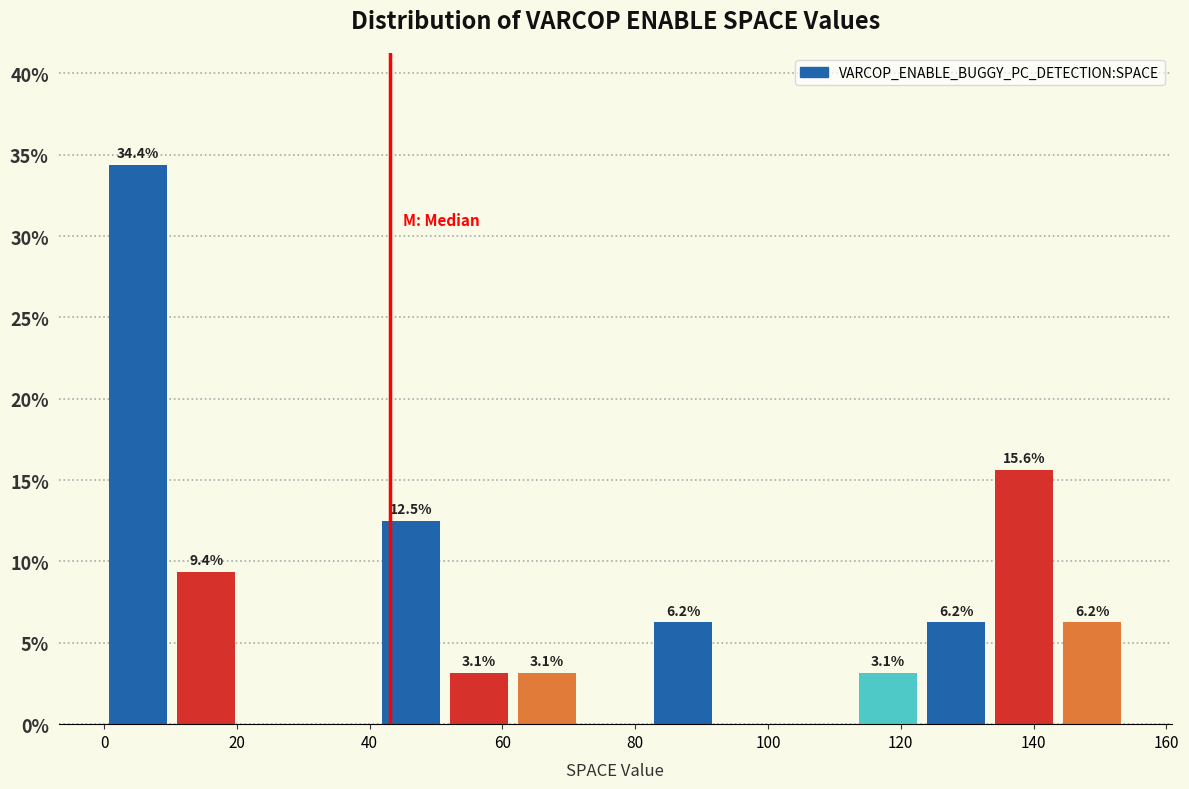

Which range on the x-axis has the tallest bar?

0 to 10